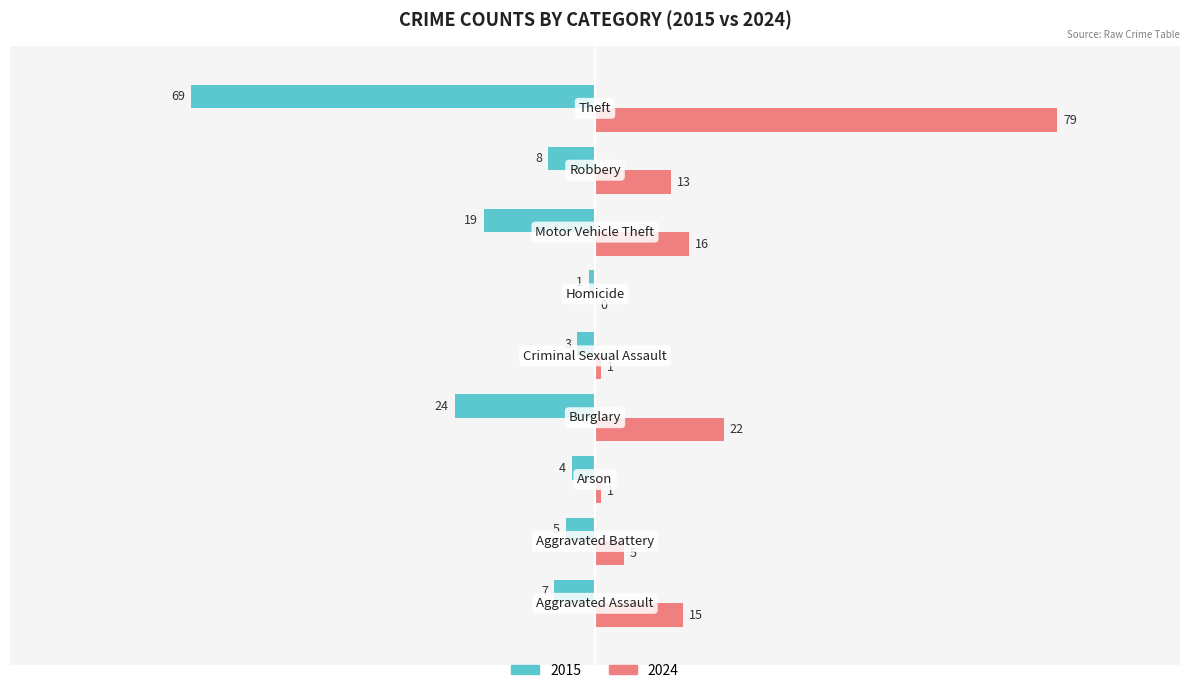

How many categories are shown in the chart?

9